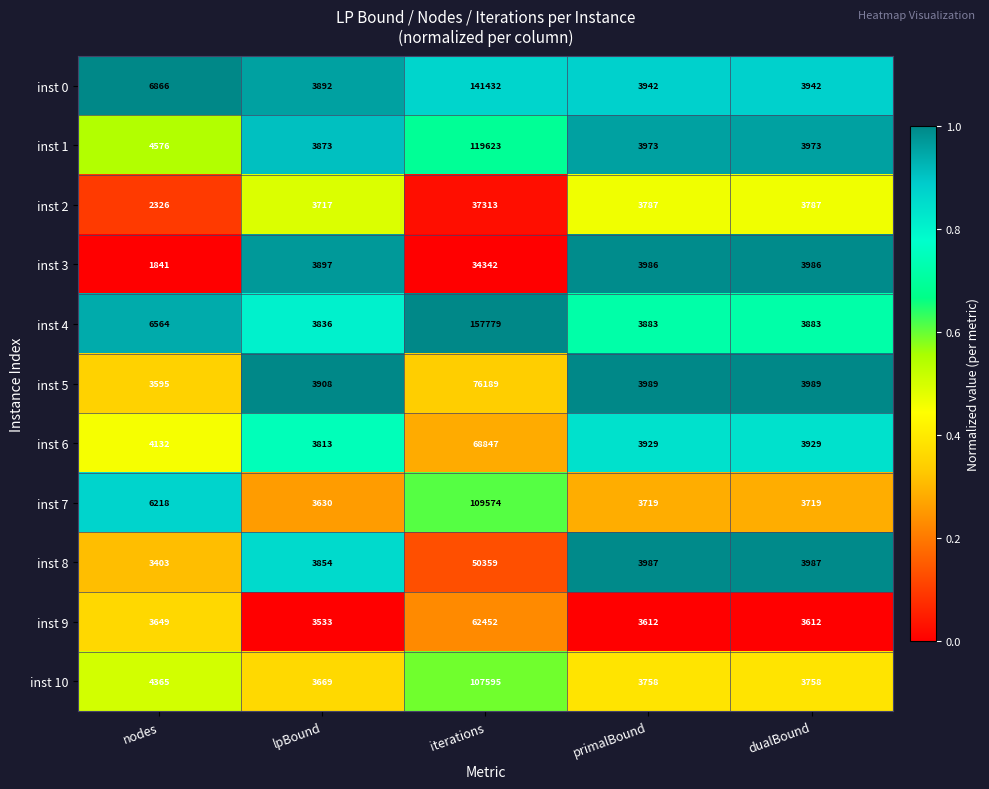

At which label does inst 10 first exceed 3758?

nodes